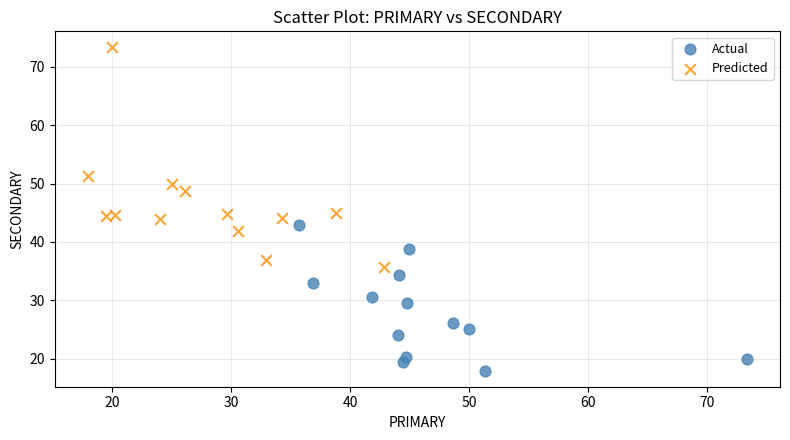

Which series contains the highest Y value?

Predicted